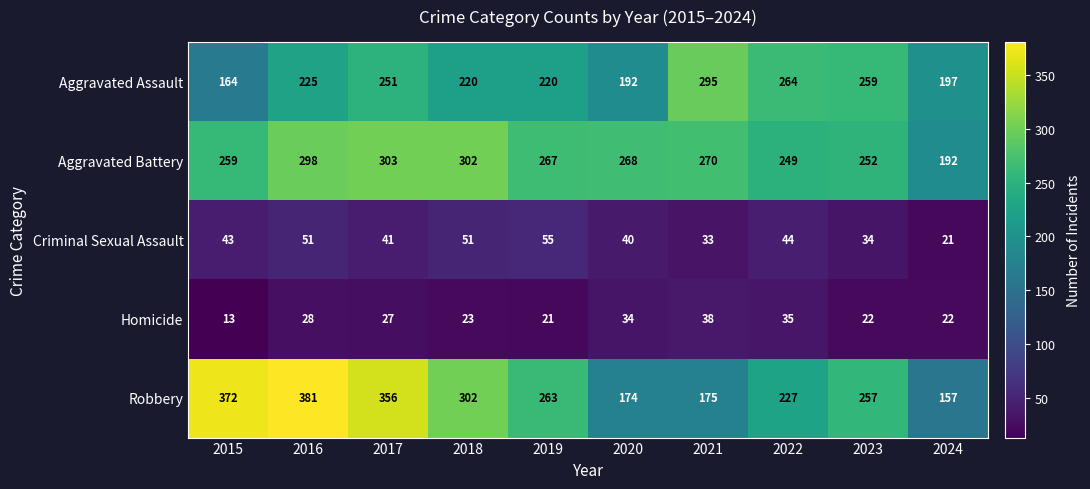

Where does the Homicide series first go above 27?

2016